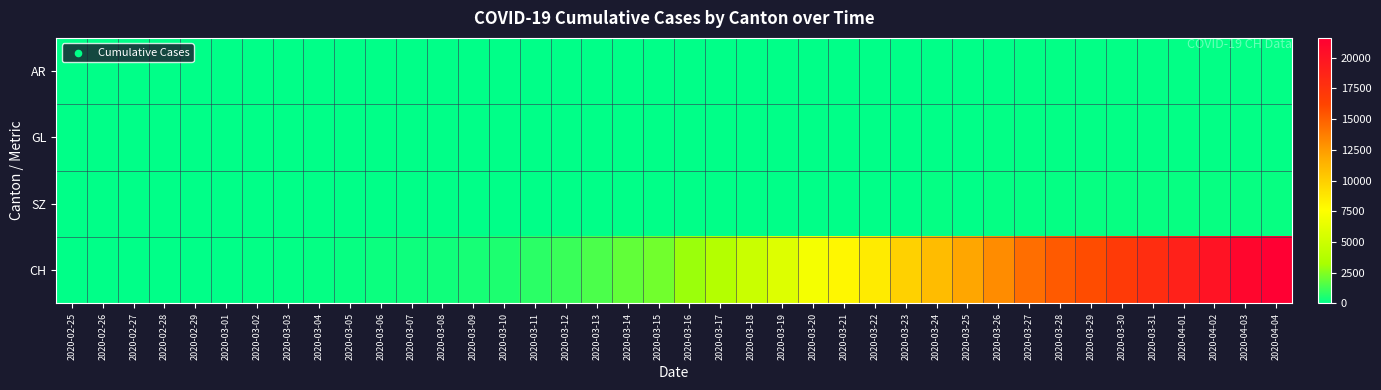

At how many categories does at least one series exceed 6285?

16